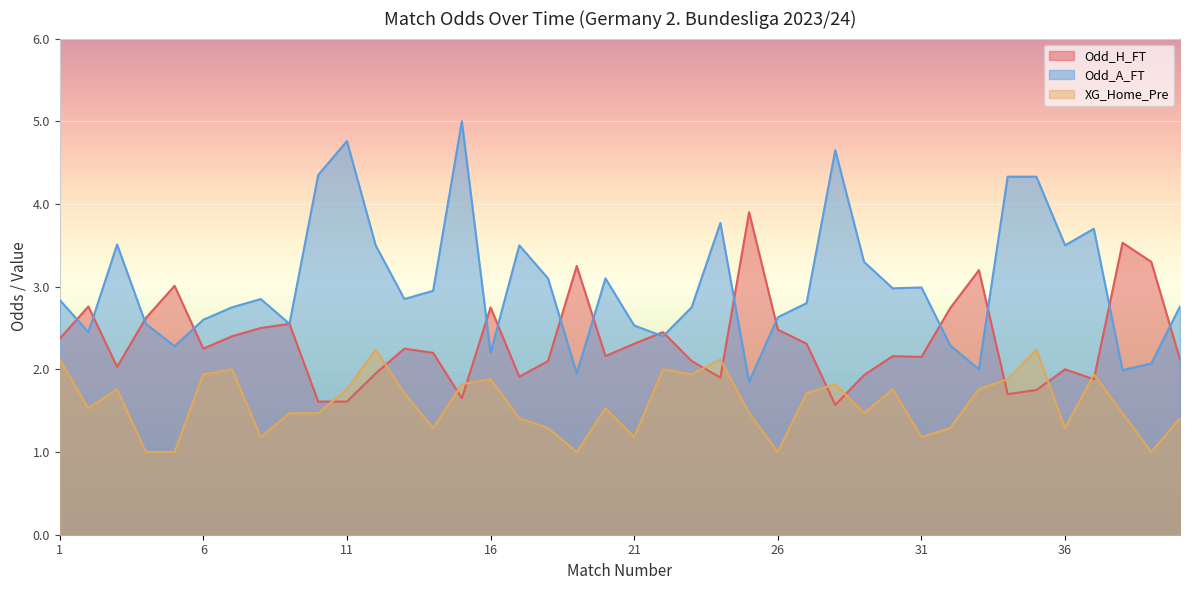

What is the average value of the Odd_A_FT series?

3.0